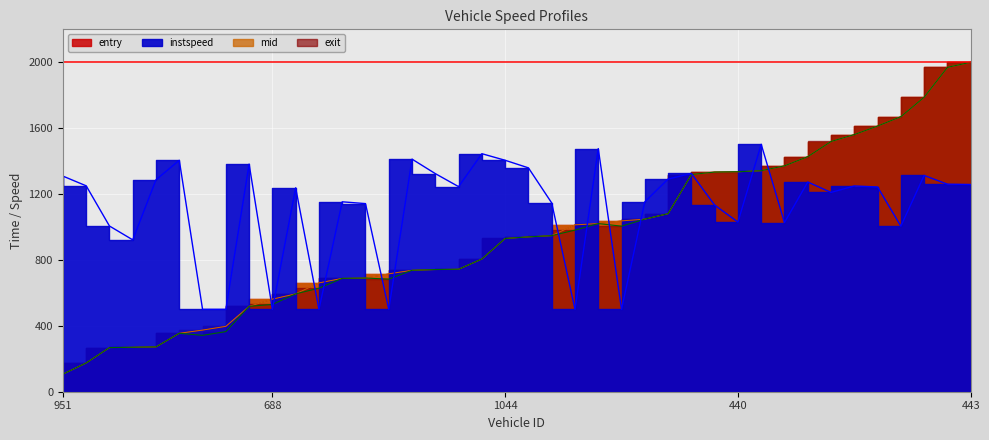

How many interior local valleys does the instspeed series have?

11